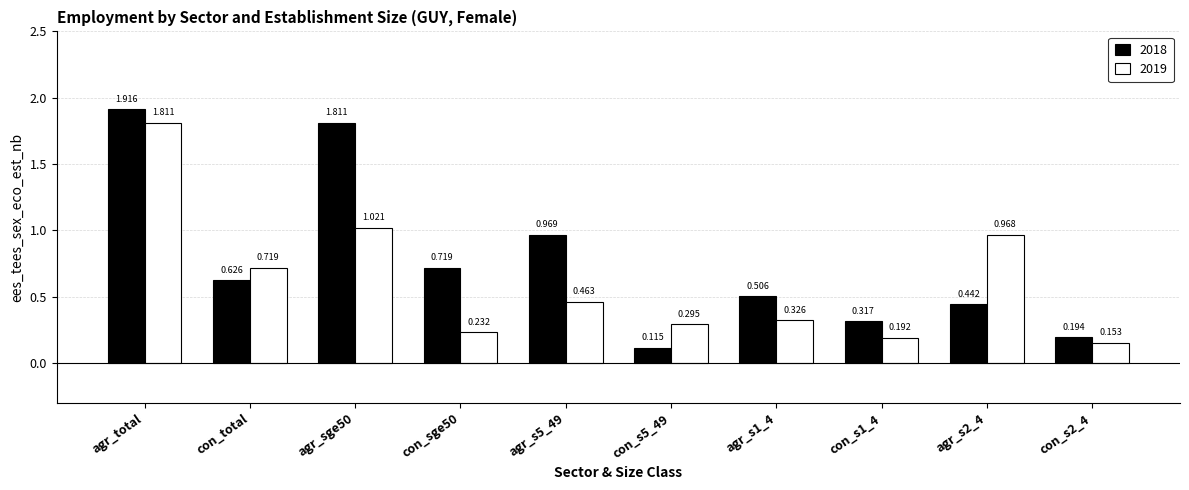

At which category is the sum across all series the highest?

agr_total